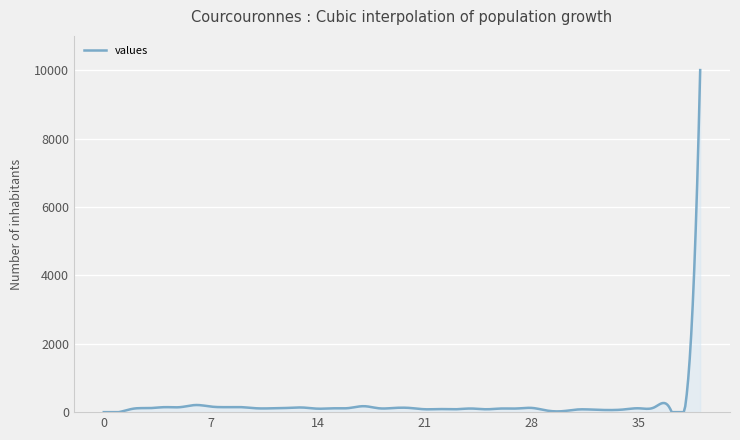

What is the maximum value shown in the chart?

10000.0